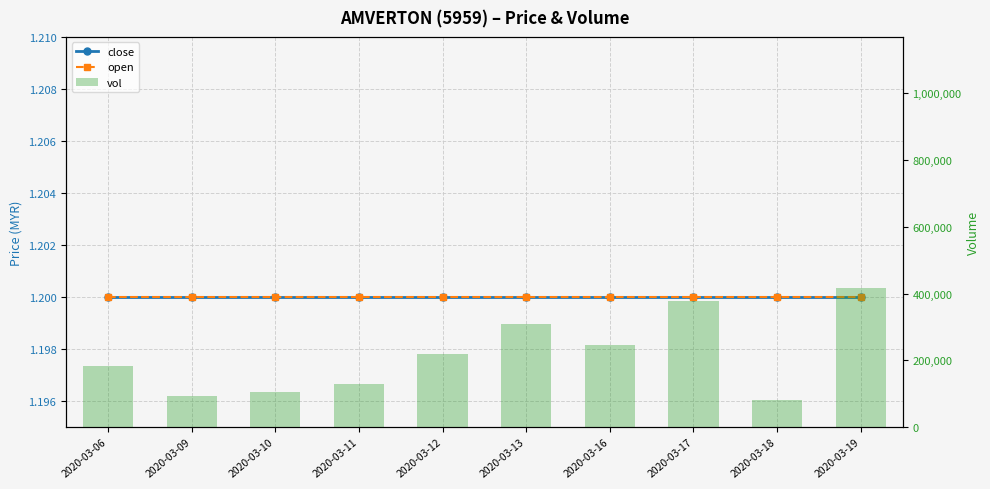

What are all the series names shown in the legend?

close, open, vol